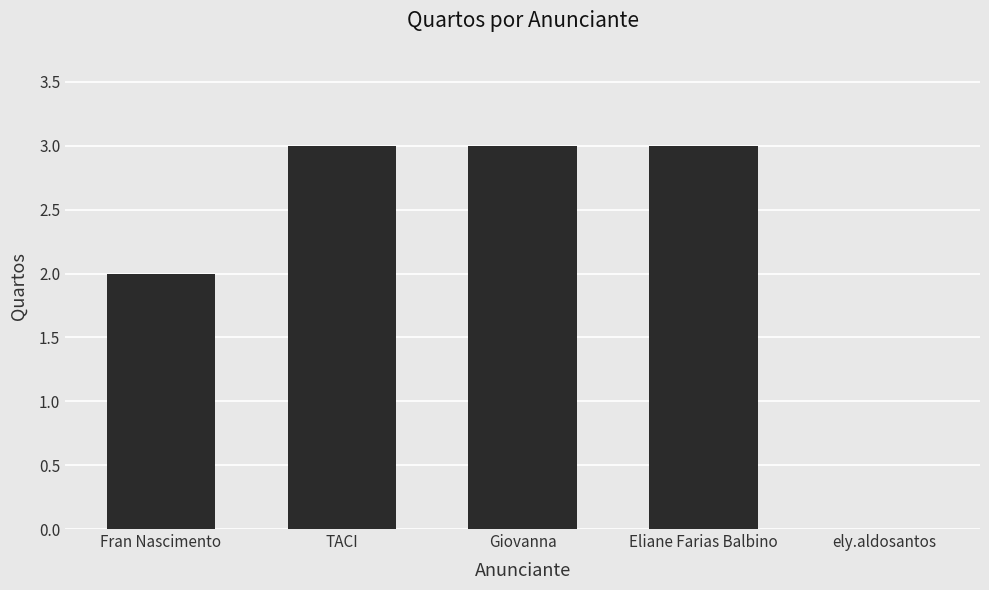

True or false: the data shows 1 at TACI.

False